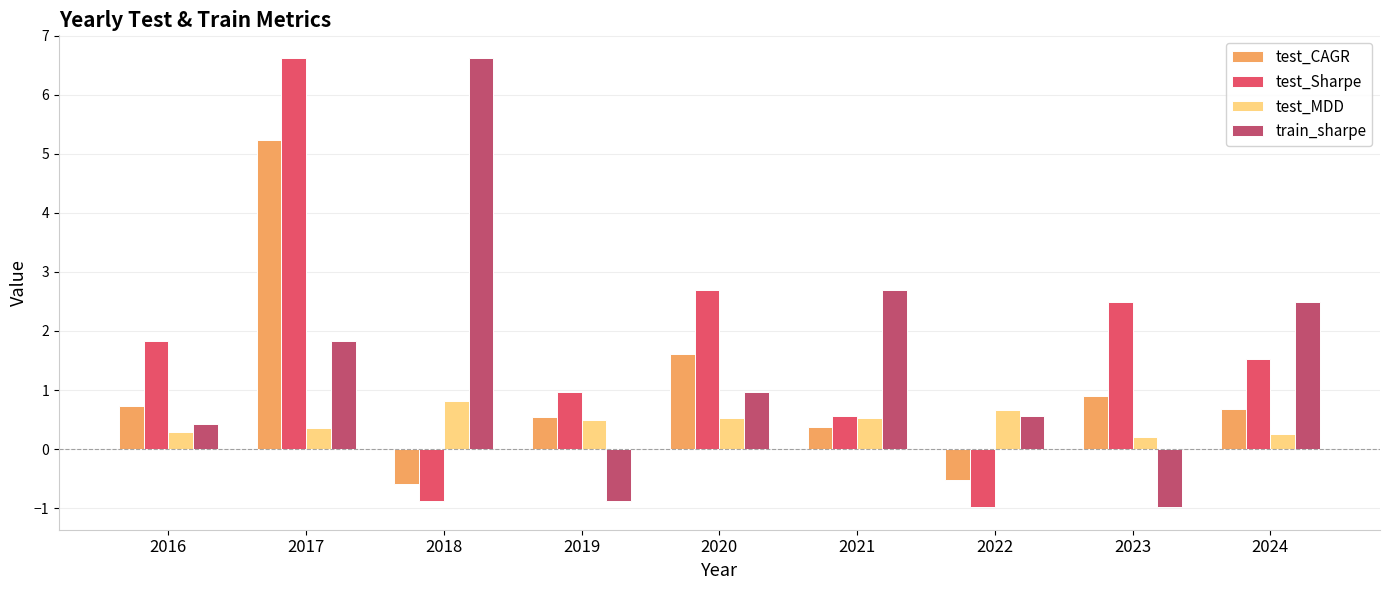

What is the value of the train_sharpe bar at the 4th from the left?

-0.9